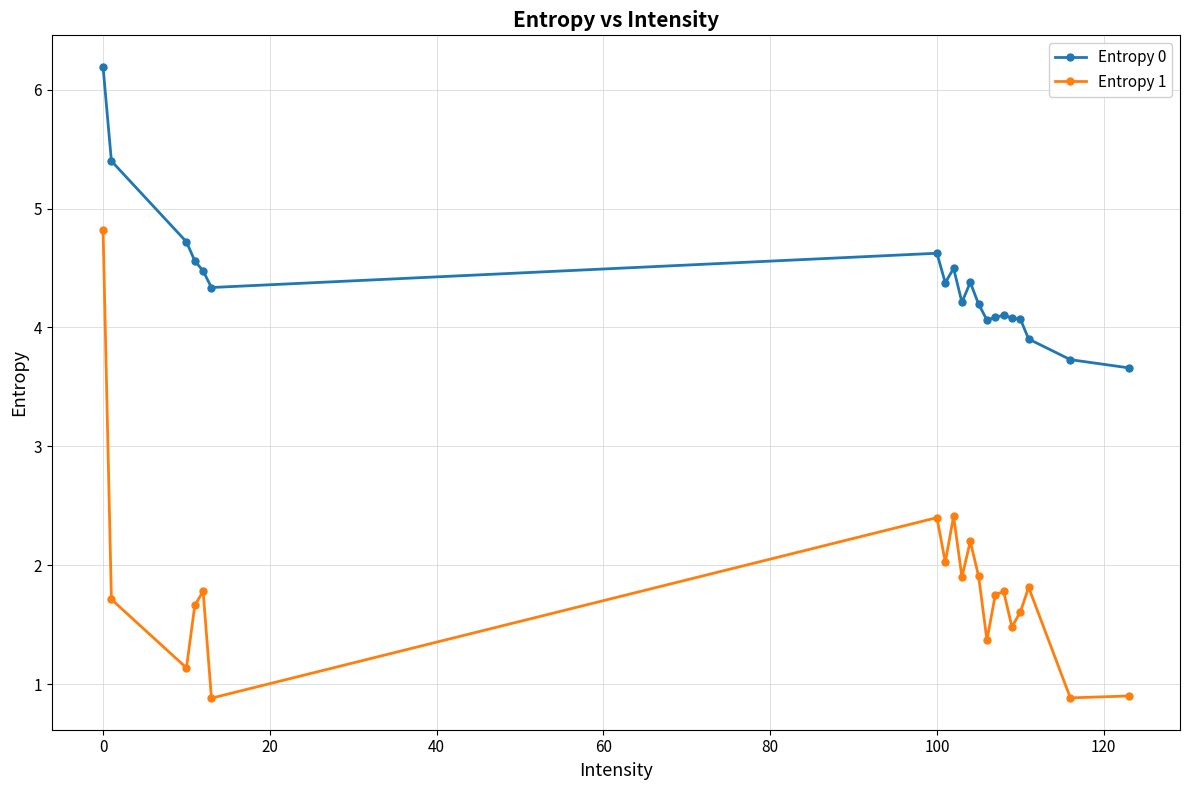

What is the smallest value displayed?

0.9